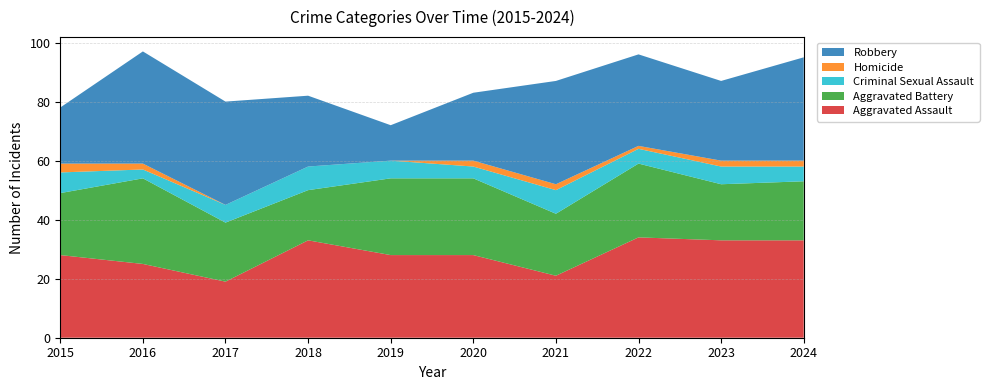

Reading left to right, transcribe all the data shown in this chart.

Aggravated Assault: 28	25	19	33	28	28	21	34	33	33
Aggravated Battery: 21	29	20	17	26	26	21	25	19	20
Criminal Sexual Assault: 7	3	6	8	6	4	8	5	6	5
Homicide: 3	2	0	0	0	2	2	1	2	2
Robbery: 19	38	35	24	12	23	35	31	27	35